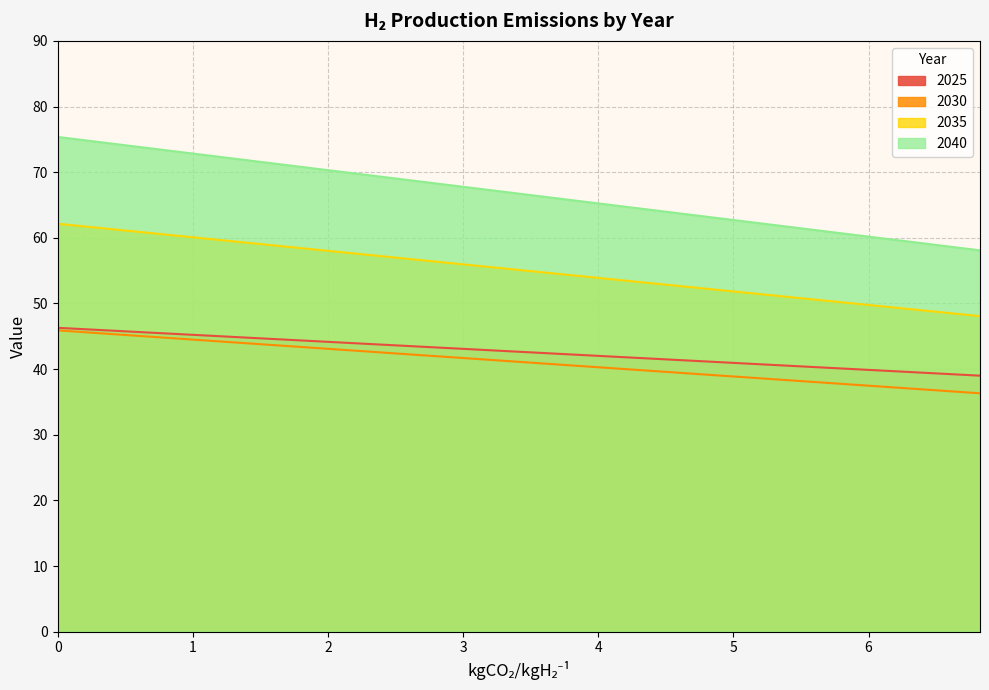

What is the total value across all series at 5.775?

188.9